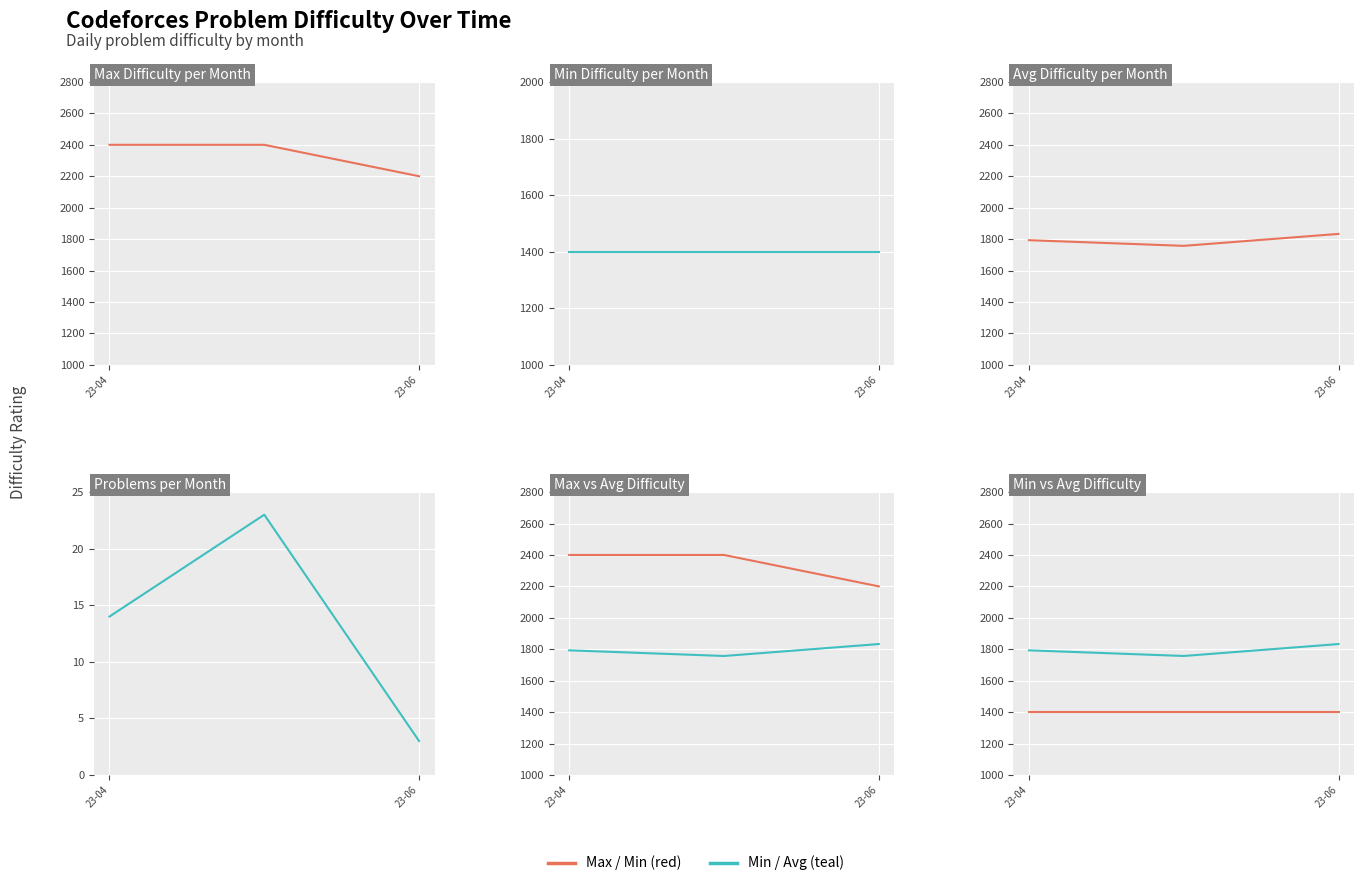

What is the average value of the Problem Count series?

13